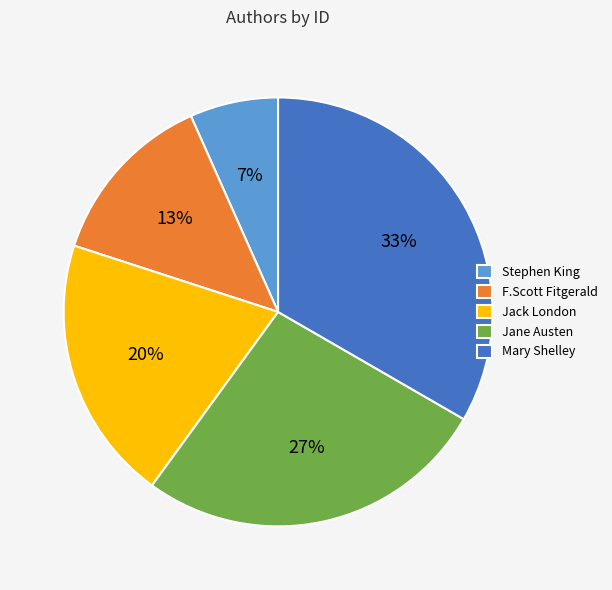

To the nearest percent, what portion does F.Scott Fitgerald represent?

13%